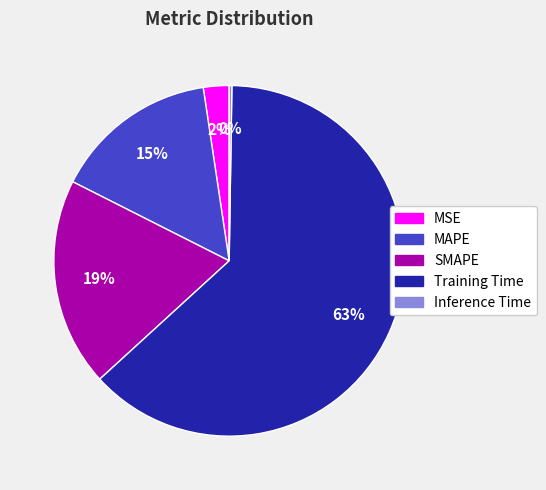

Does any single category account for the majority?

Yes